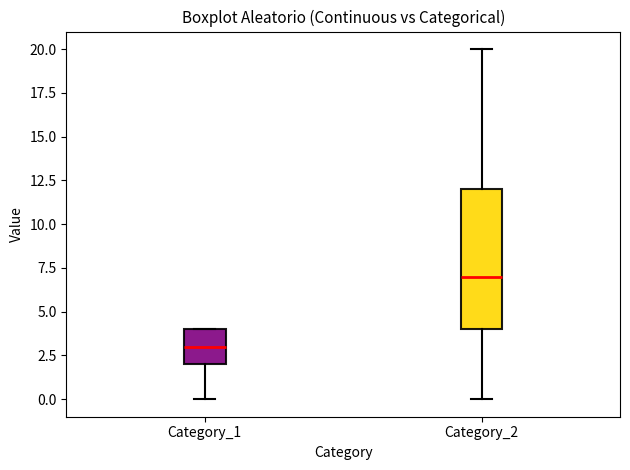

Reading left to right, transcribe this box plot: for each box, give where its median line is, the range the box spans, and where its two whiskers end, as read against the y-axis. The values are not printed on the chart, so give them approximately, as read against the axis.

Category_1: median 3, box 2 to 4, whiskers 0 to 4
Category_2: median 7, box 4 to 12, whiskers 0 to 20